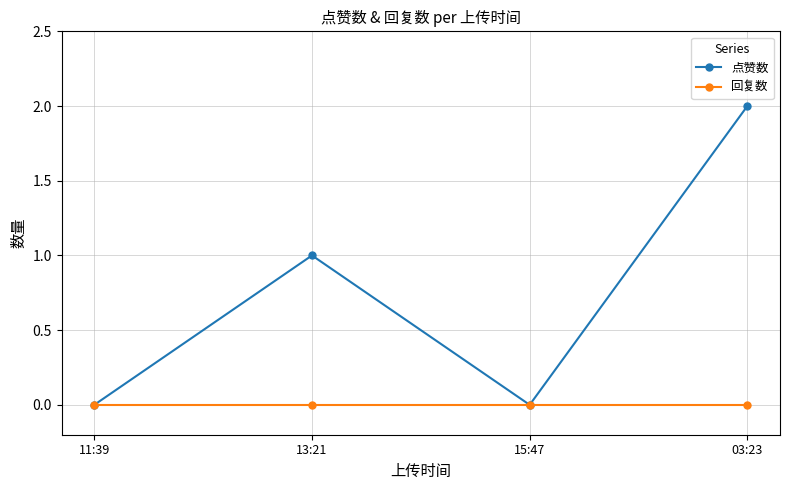

How many series are shown in this chart?

2